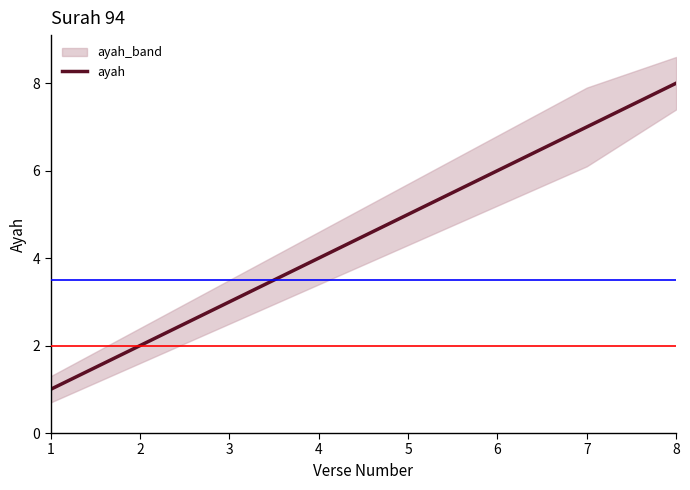

Which category has the highest value across all series?

8